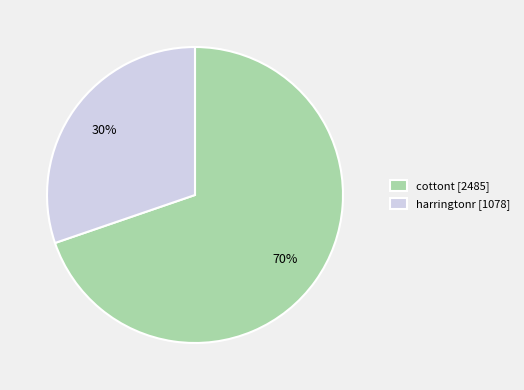

Do harringtonr and cottont together represent more than half of the pie?

Yes